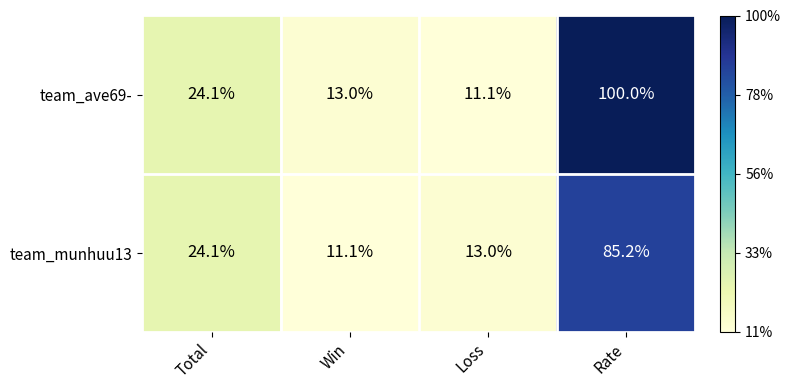

At which category is the sum across all series the highest?

Rate